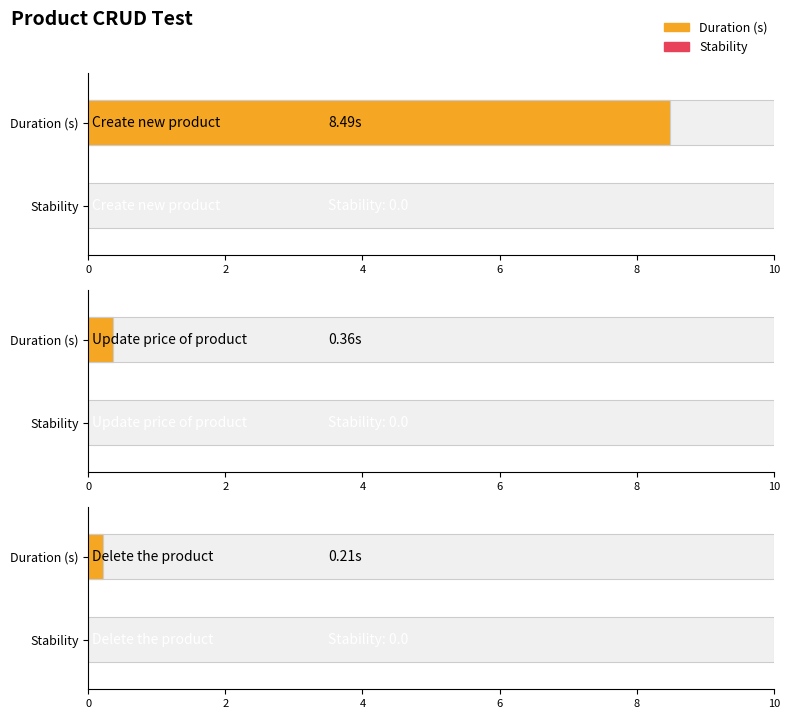

What is the value of the Duration (s) bar at the 2nd from the left?

0.4